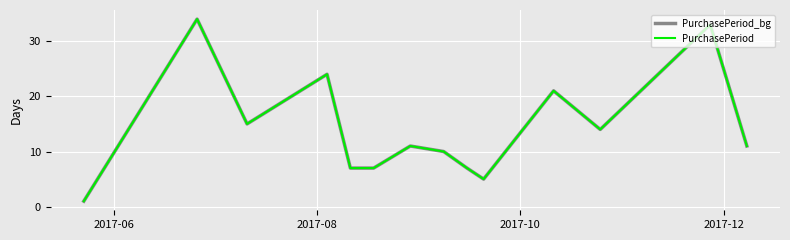

How many lines are shown in the chart?

2